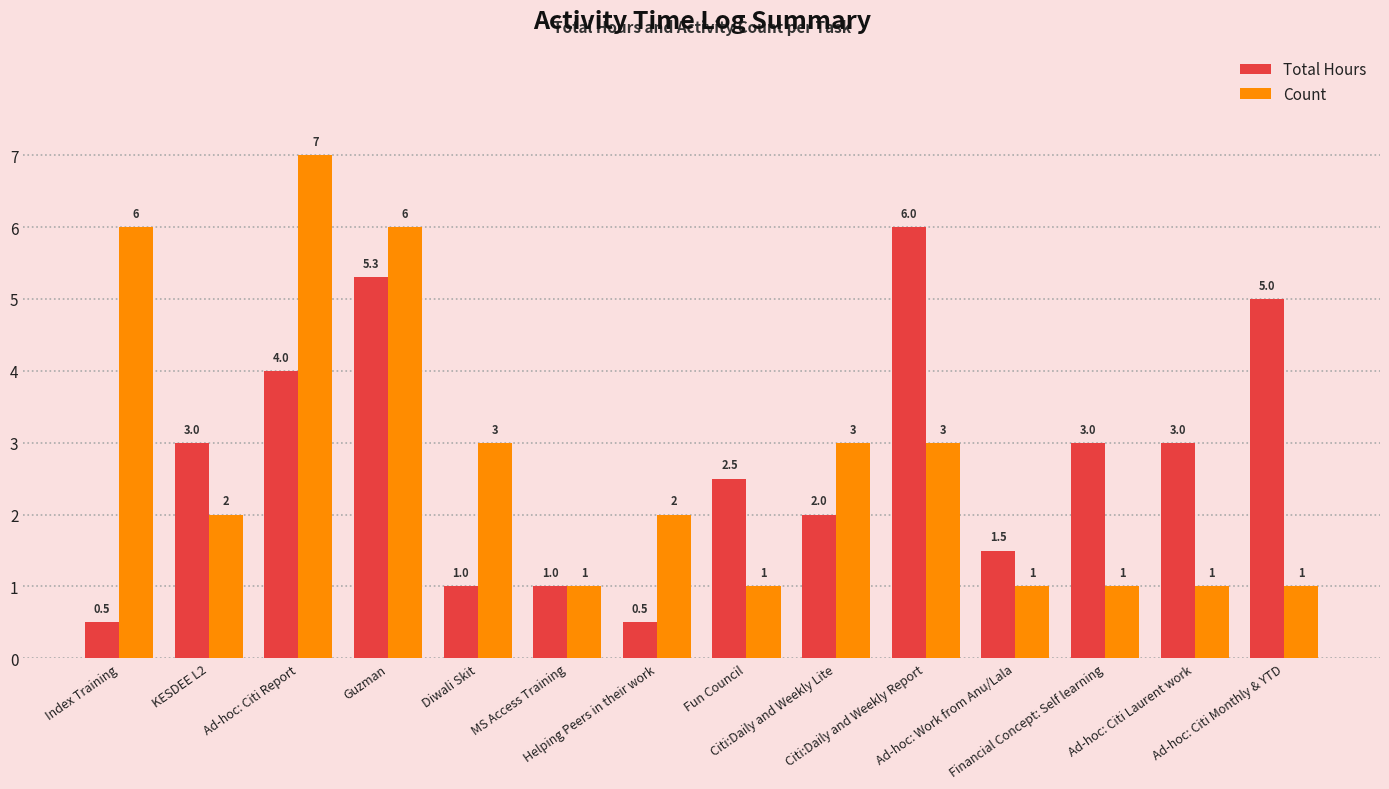

At which category does the chart reach its peak across all series?

Ad-hoc: Citi Report